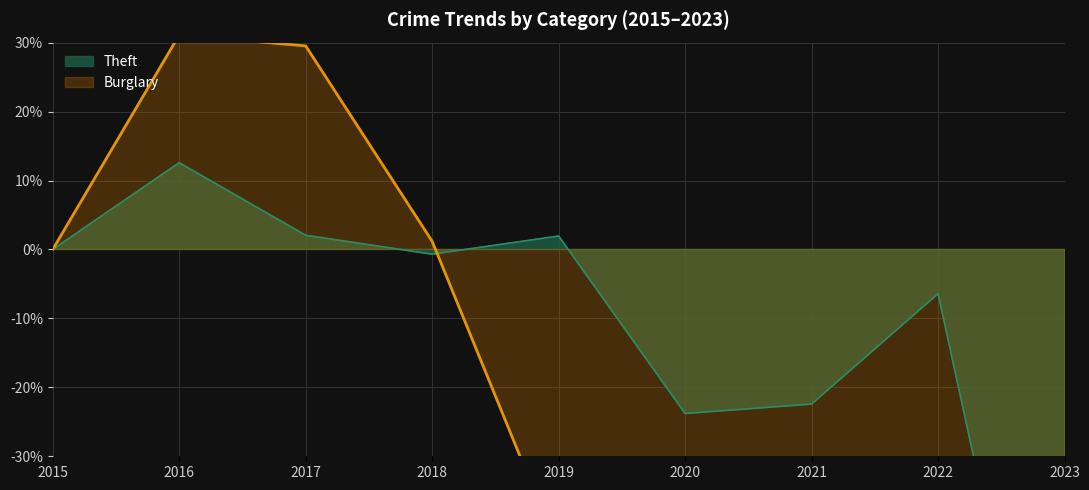

Reading right to left, transcribe all the data shown in this chart.

Theft: -90.6	-6.4	-22.4	-23.8	1.9	-0.7	2.1	12.6	0.0
Burglary: -98.0	-54.3	-64.6	-60.6	-43.7	1.2	29.5	31.1	0.0